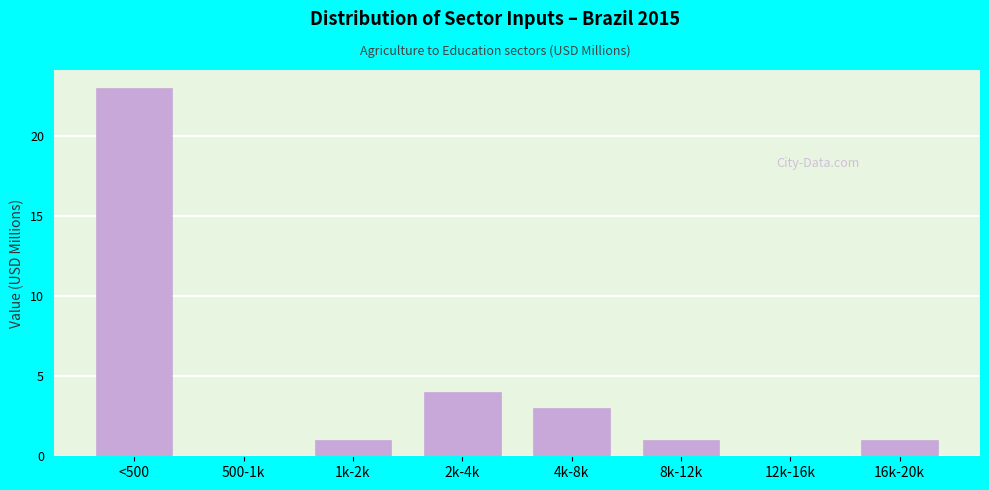

Reading left to right, transcribe all the data shown in this chart.

<500=23	500-1k=0	1k-2k=1	2k-4k=4	4k-8k=3	8k-12k=1	12k-16k=0	16k-20k=1